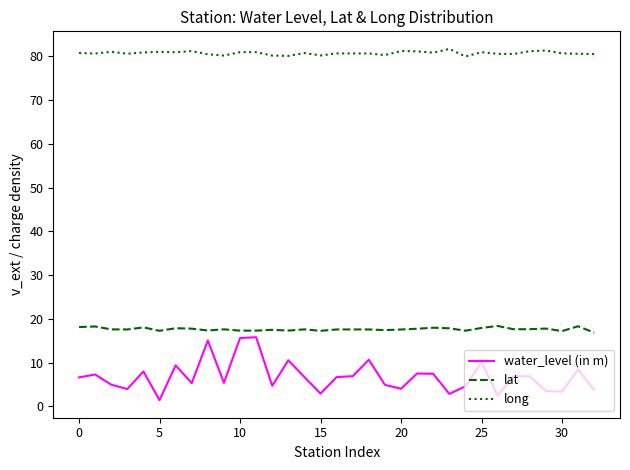

What is the difference between the maximum and minimum values in the water_level (in m) series?

14.4